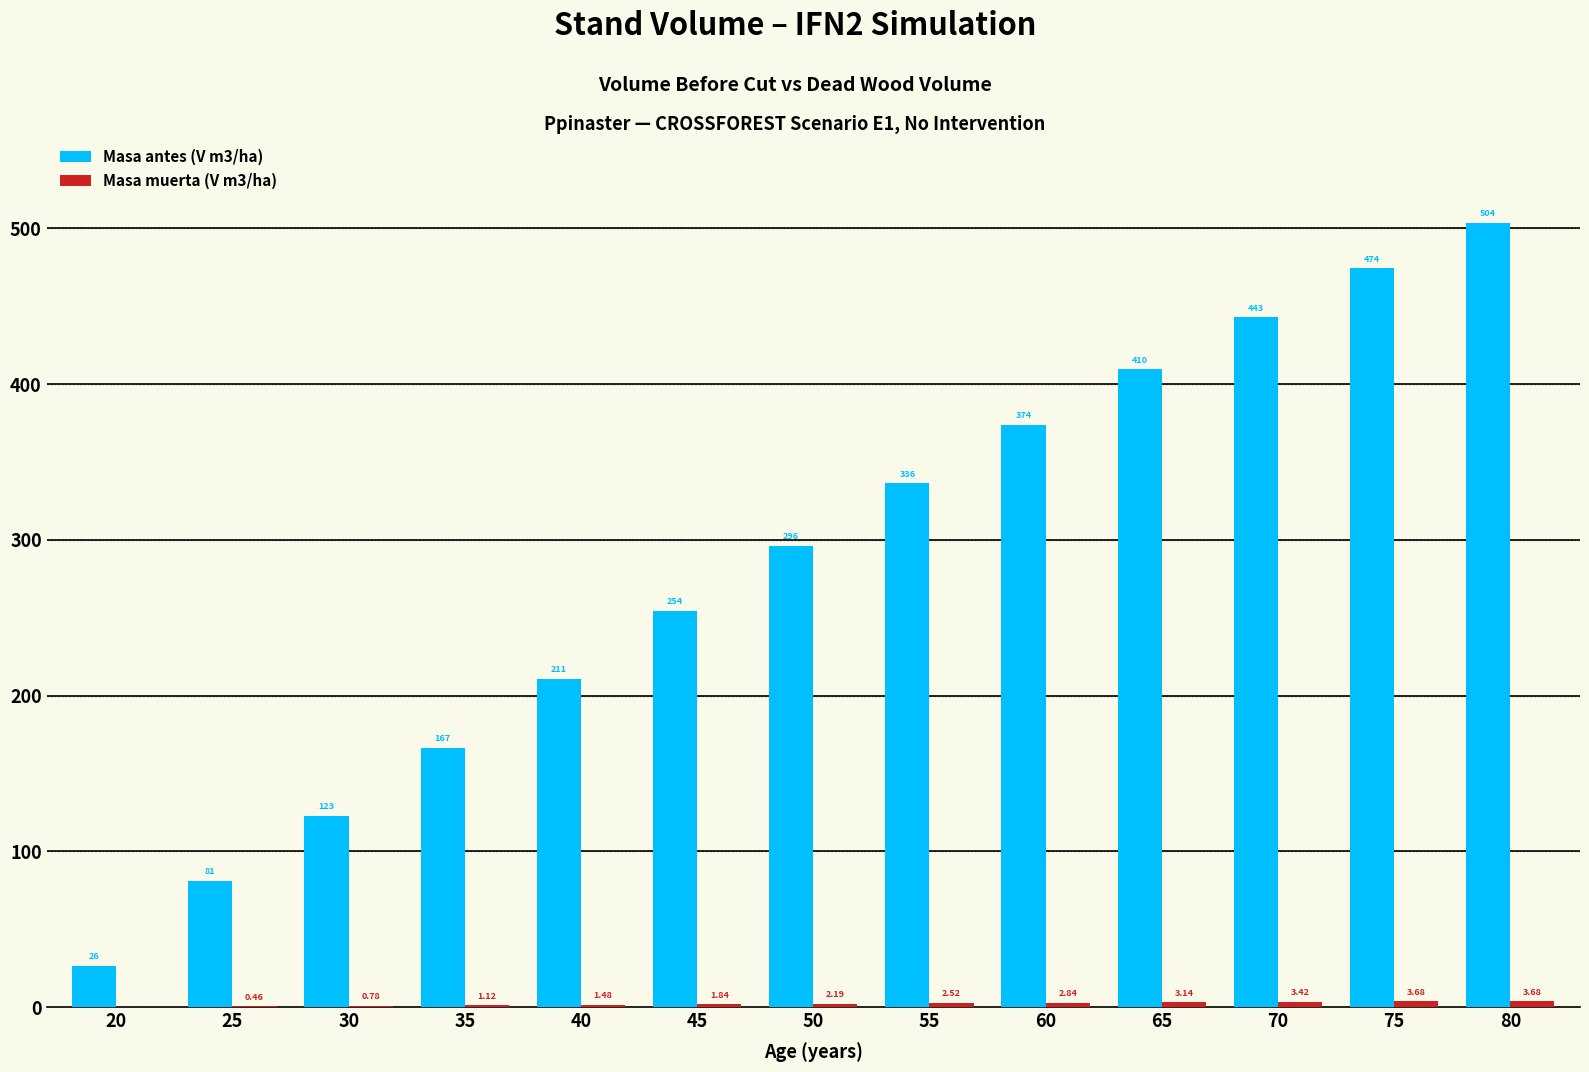

Between 35 and 55, which series saw the biggest shift?

Masa antes (V m3/ha)